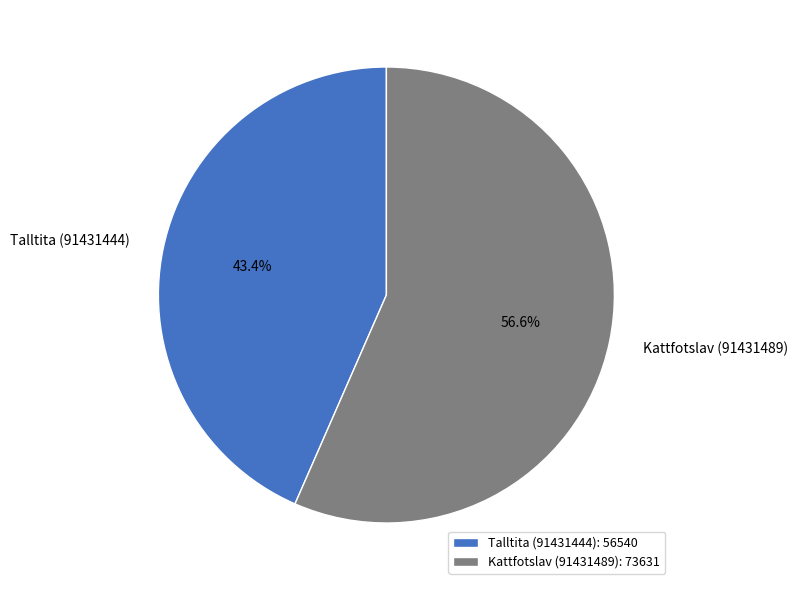

What percentage is the Kattfotslav (91431489) slice, to the nearest percent?

57%